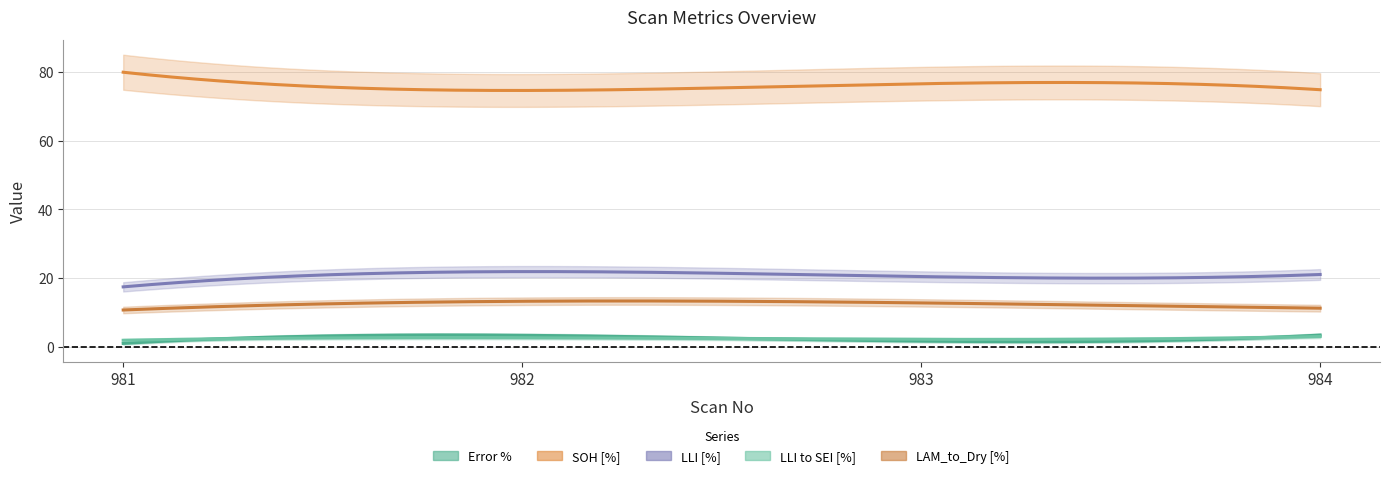

What is the spread (max minus min) of values at 983?

74.8